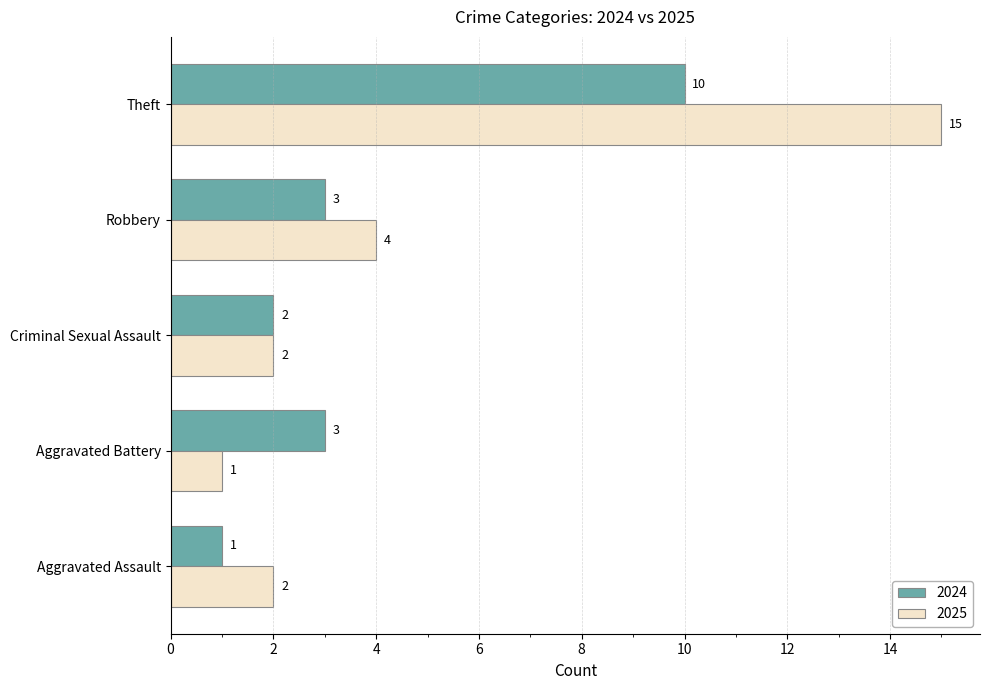

List the series in order of their overall mean, highest first.

2025, 2024